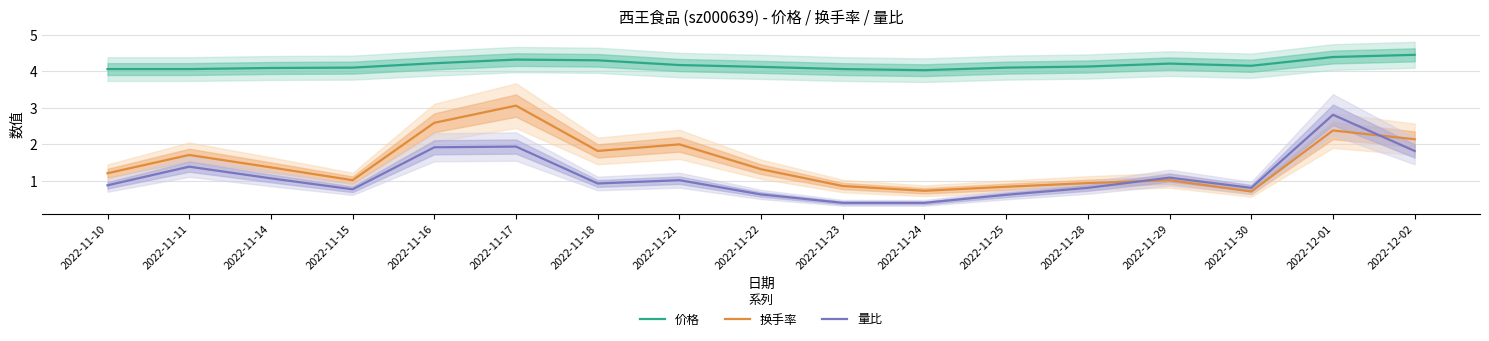

What is the total value across all series at 2022-11-18?

7.0